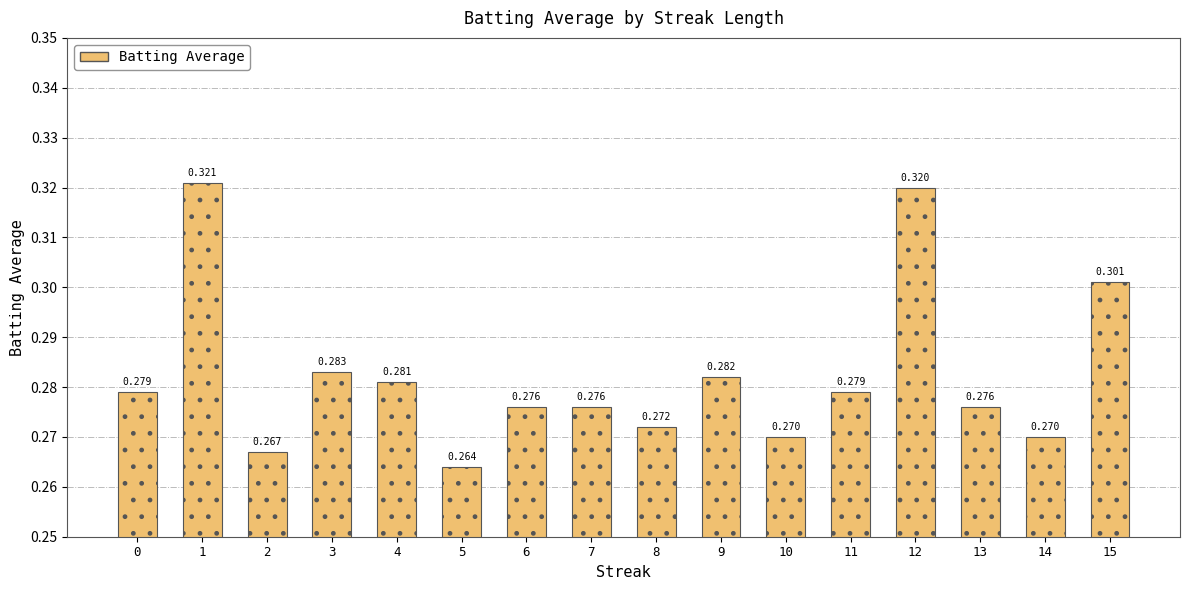

How many data points does each series have?

16